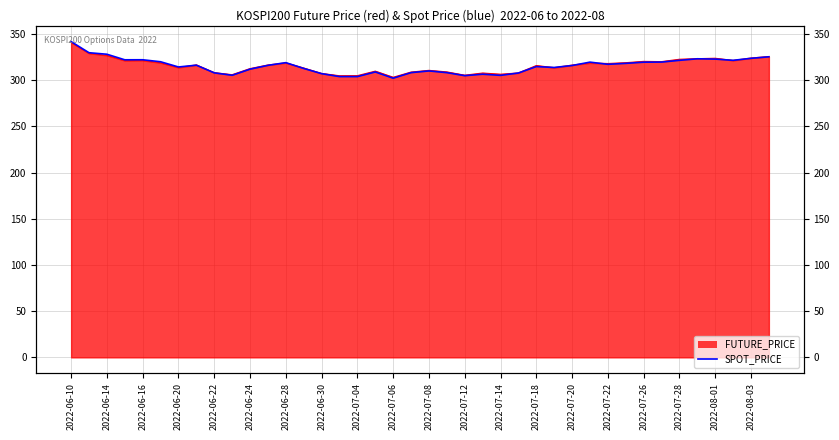

How many data points does each series have?

40